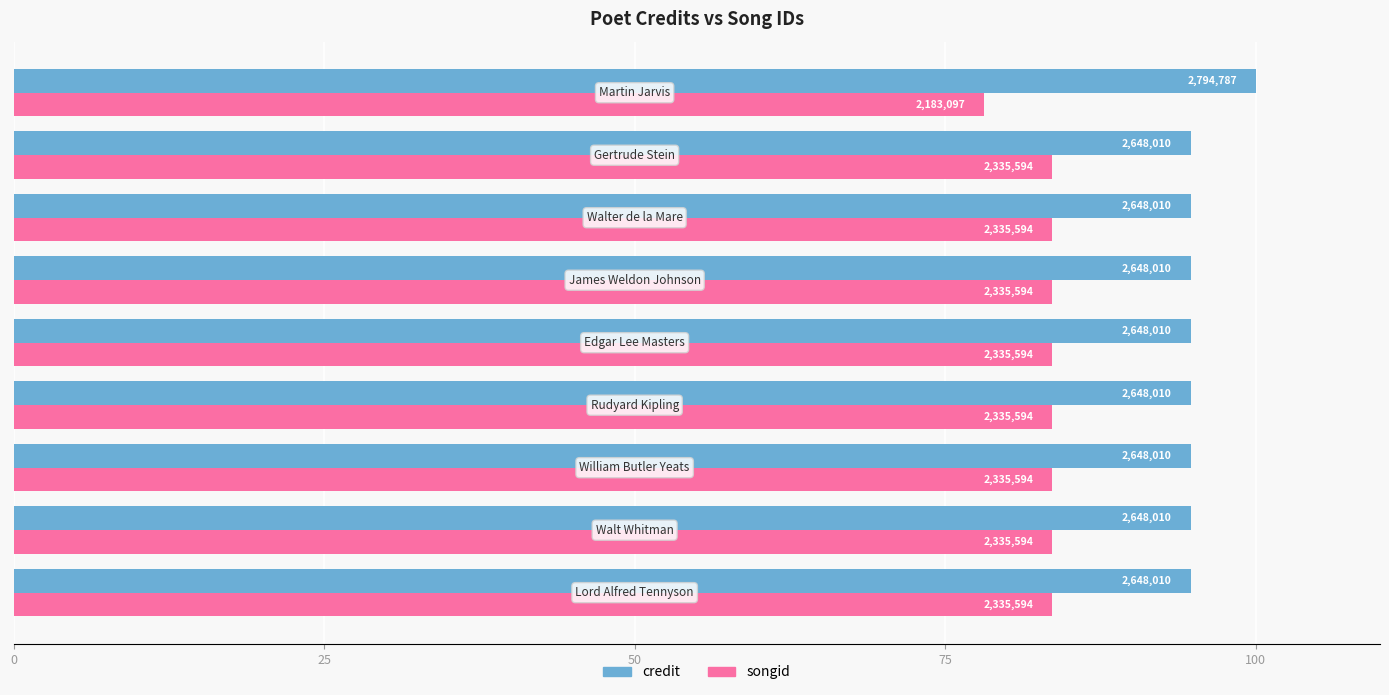

Reading left to right, what are all the values shown in this chart?

credit: 94.7	94.7	94.7	94.7	94.7	94.7	94.7	94.7	100.0
songid: 83.6	83.6	83.6	83.6	83.6	83.6	83.6	83.6	78.1